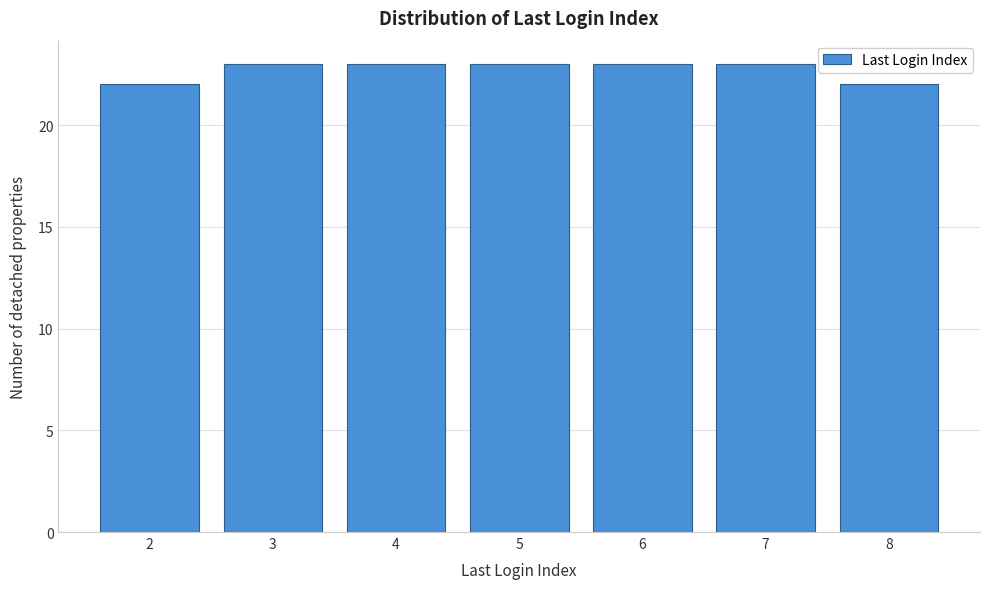

Reading left to right, transcribe all the data shown in this chart.

22	23	23	23	23	23	22